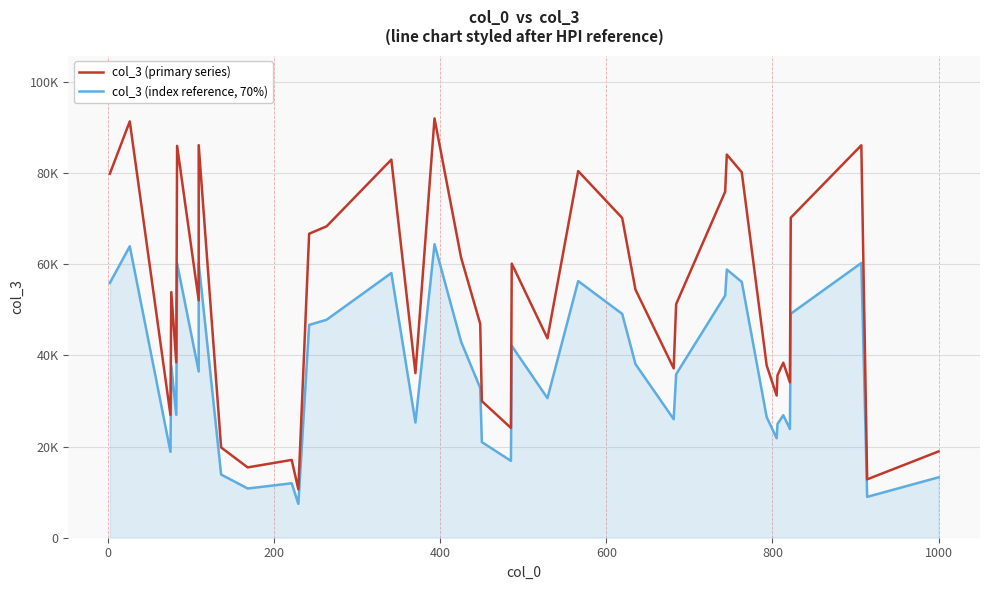

Reading right to left, transcribe all the data shown in this chart.

col_3 (primary series): 18938.0	12811.0	86135.0	70227.0	34092.0	38409.0	35650.0	31198.0	37802.0	80201.0	84087.0	75933.0	51285.0	37167.0	54438.0	70178.0	80473.0	43758.0	60158.0	24098.0	29982.0	46957.0	61467.0	92014.0	36120.0	82981.0	68334.0	66715.0	10623.0	17073.0	15433.0	19811.0	86158.0	52110.0	86003.0	38504.0	53900.0	26926.0	91366.0	79876.0
col_3 (index reference, 70%): 13256.6	8967.7	60294.5	49158.9	23864.4	26886.3	24955.0	21838.6	26461.4	56140.7	58860.9	53153.1	35899.5	26016.9	38106.6	49124.6	56331.1	30630.6	42110.6	16868.6	20987.4	32869.9	43026.9	64409.8	25284.0	58086.7	47833.8	46700.5	7436.1	11951.1	10803.1	13867.7	60310.6	36477.0	60202.1	26952.8	37730.0	18848.2	63956.2	55913.2